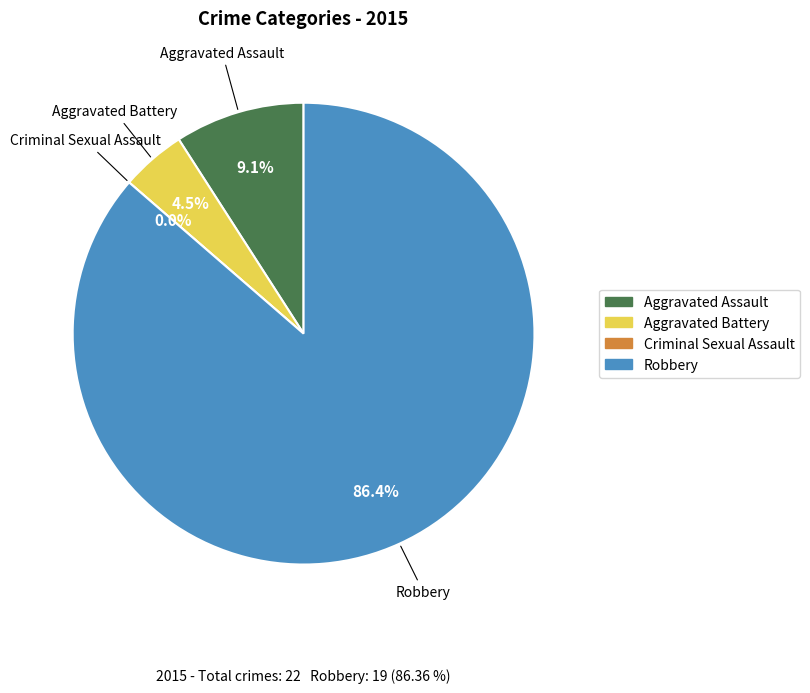

How many slices are in this pie chart?

4